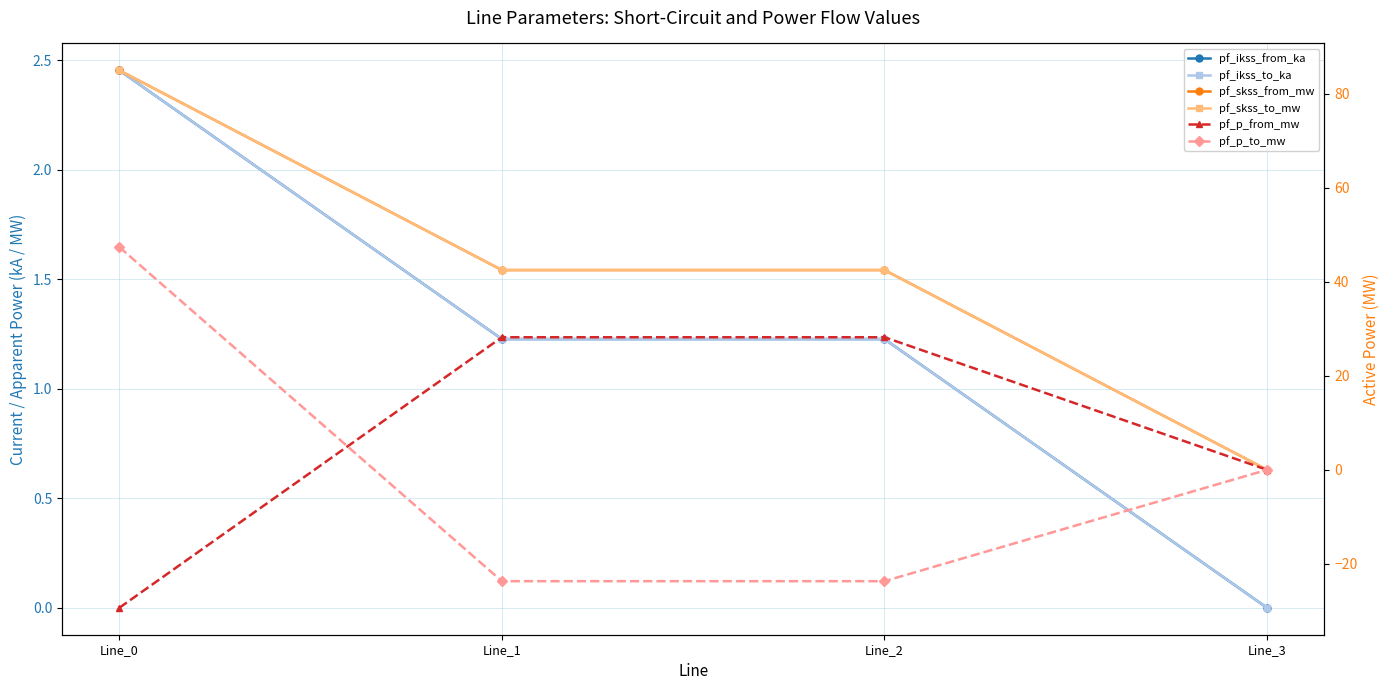

Which series has the largest total across all categories?

pf_skss_from_mw